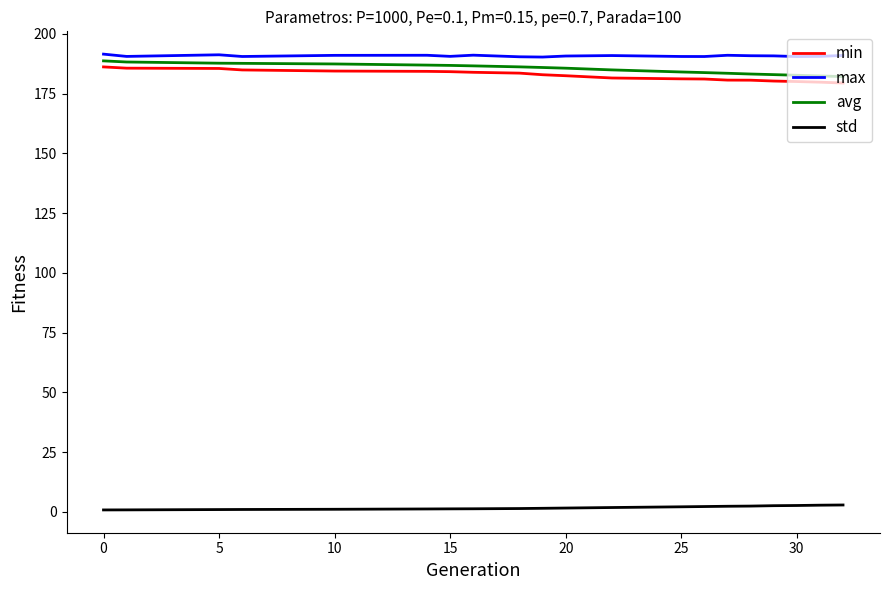

What are all the series names shown in the legend?

min, max, avg, std